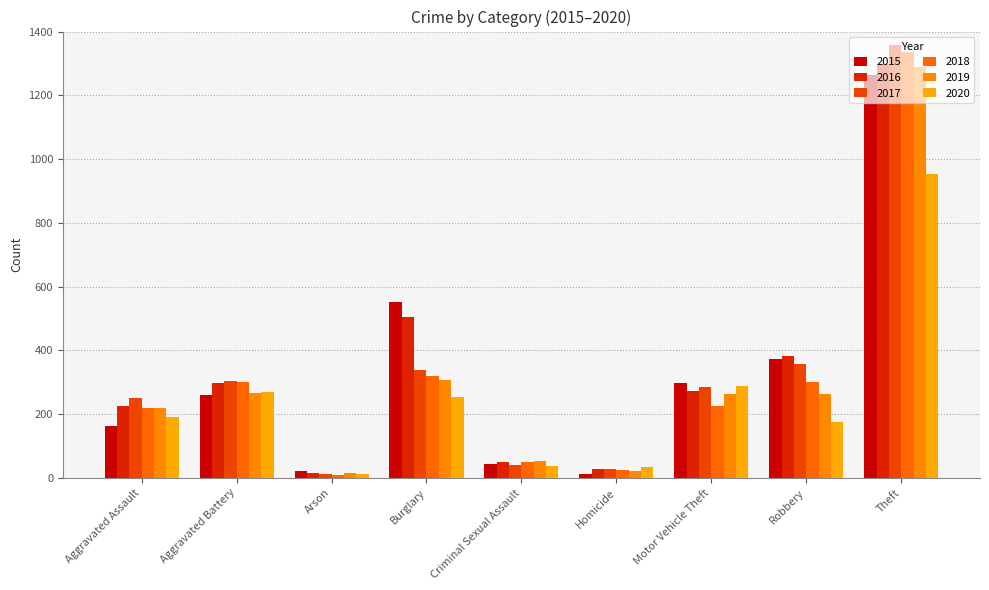

Reading right to left, what are all the values shown in this chart?

2015: Theft=1263	Robbery=372	Motor Vehicle Theft=299	Homicide=13	Criminal Sexual Assault=43	Burglary=552	Arson=22	Aggravated Battery=260	Aggravated Assault=164
2016: Theft=1297	Robbery=381	Motor Vehicle Theft=272	Homicide=28	Criminal Sexual Assault=51	Burglary=505	Arson=14	Aggravated Battery=298	Aggravated Assault=225
2017: Theft=1359	Robbery=356	Motor Vehicle Theft=285	Homicide=27	Criminal Sexual Assault=41	Burglary=339	Arson=12	Aggravated Battery=303	Aggravated Assault=251
2018: Theft=1337	Robbery=302	Motor Vehicle Theft=225	Homicide=23	Criminal Sexual Assault=51	Burglary=319	Arson=8	Aggravated Battery=302	Aggravated Assault=220
2019: Theft=1288	Robbery=264	Motor Vehicle Theft=263	Homicide=21	Criminal Sexual Assault=54	Burglary=308	Arson=16	Aggravated Battery=267	Aggravated Assault=220
2020: Theft=954	Robbery=174	Motor Vehicle Theft=287	Homicide=34	Criminal Sexual Assault=38	Burglary=252	Arson=12	Aggravated Battery=269	Aggravated Assault=192